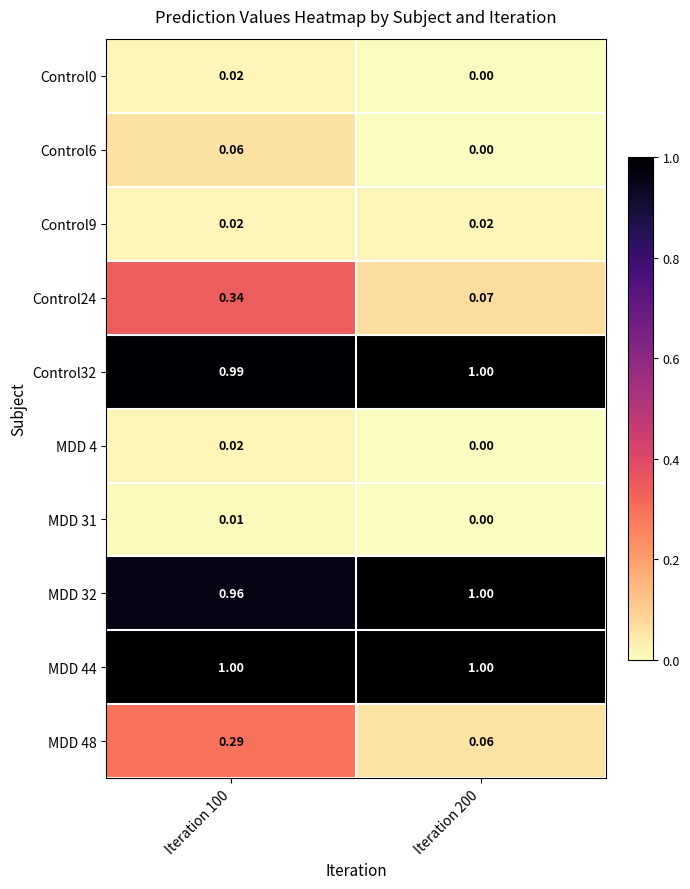

Is the value of MDD 48 at Iteration 100 greater than the value of Control0 at Iteration 200?

Yes